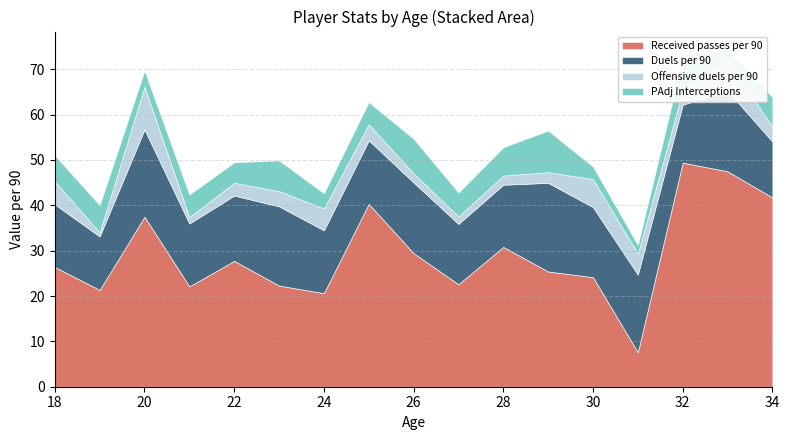

Which category has the highest value across all series?

32